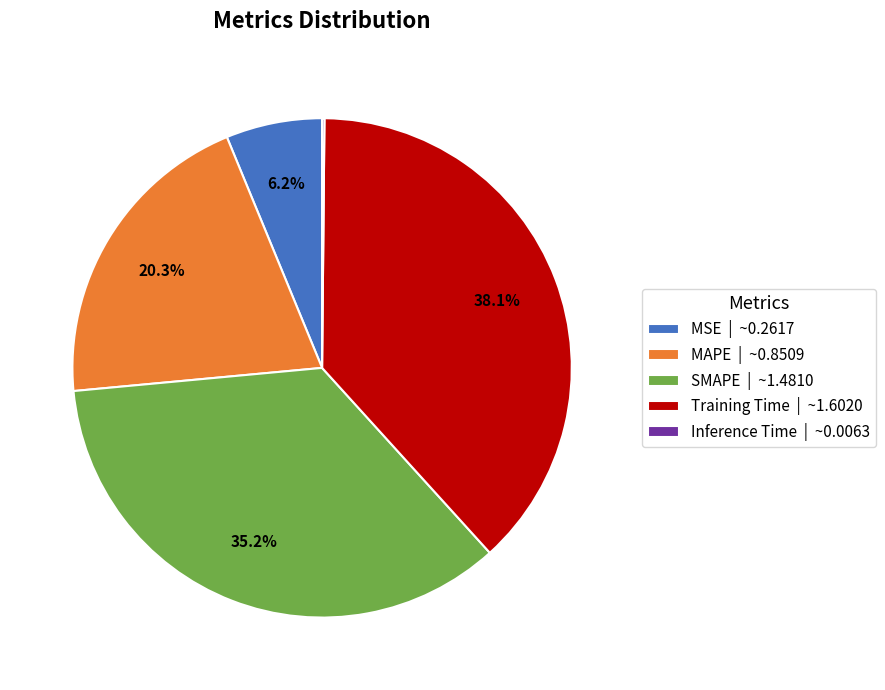

Does any single category account for the majority?

No